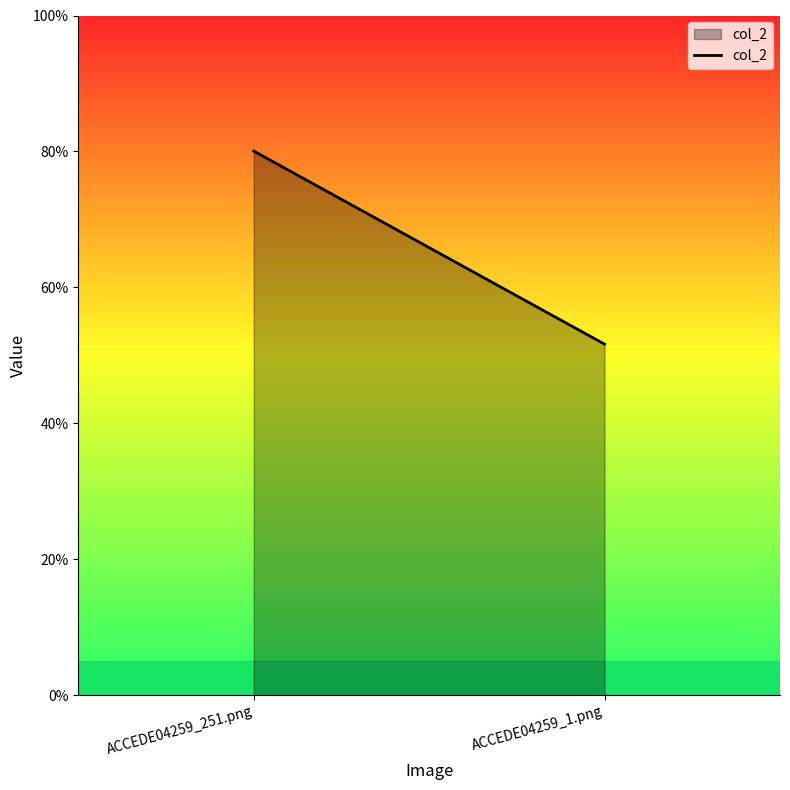

Is it true that the value at ACCEDE04259_1.png is 0.5?

True